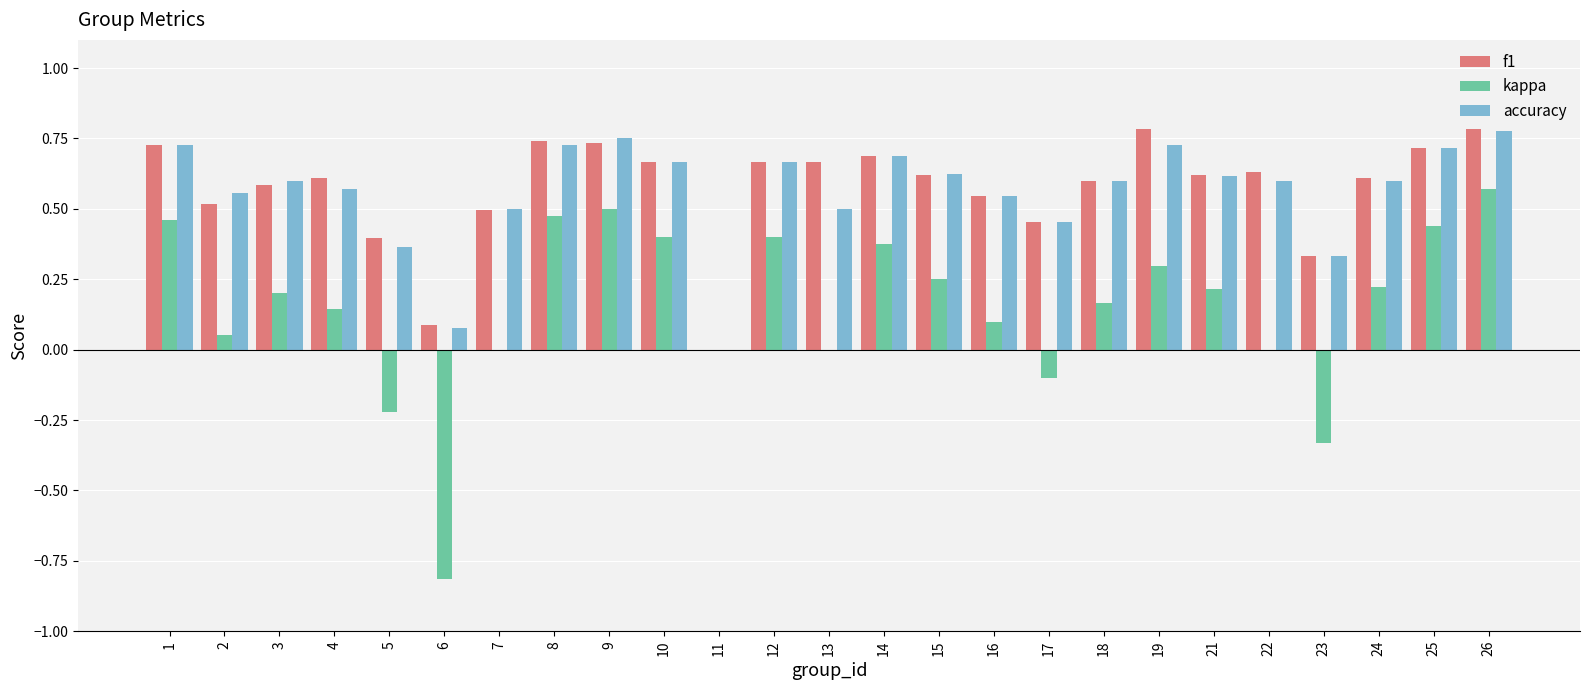

What is the sum of all kappa values?

3.8